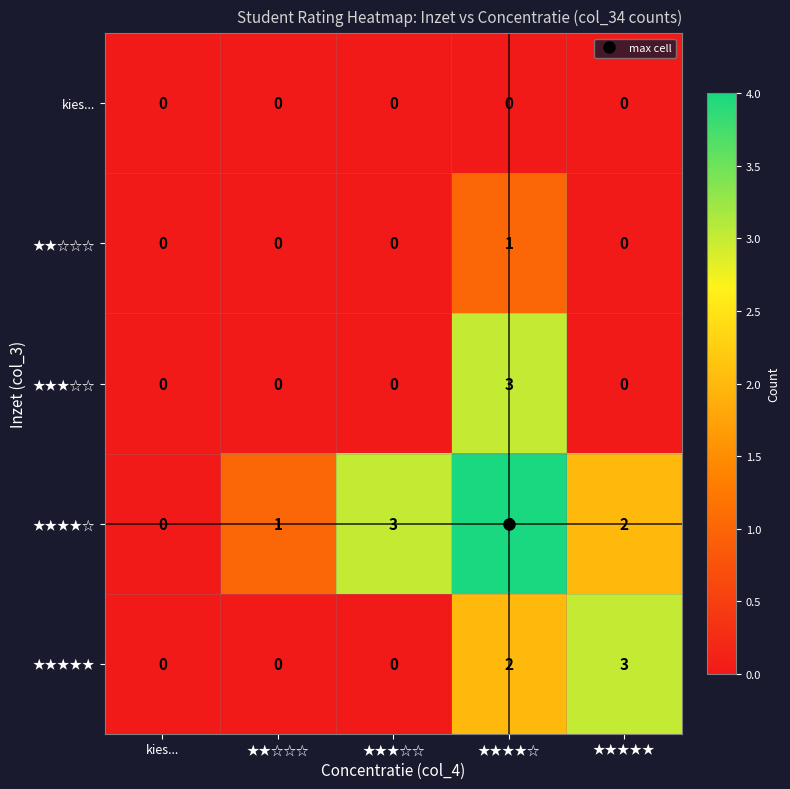

What is the spread (max minus min) of values at ★★★★☆?

4